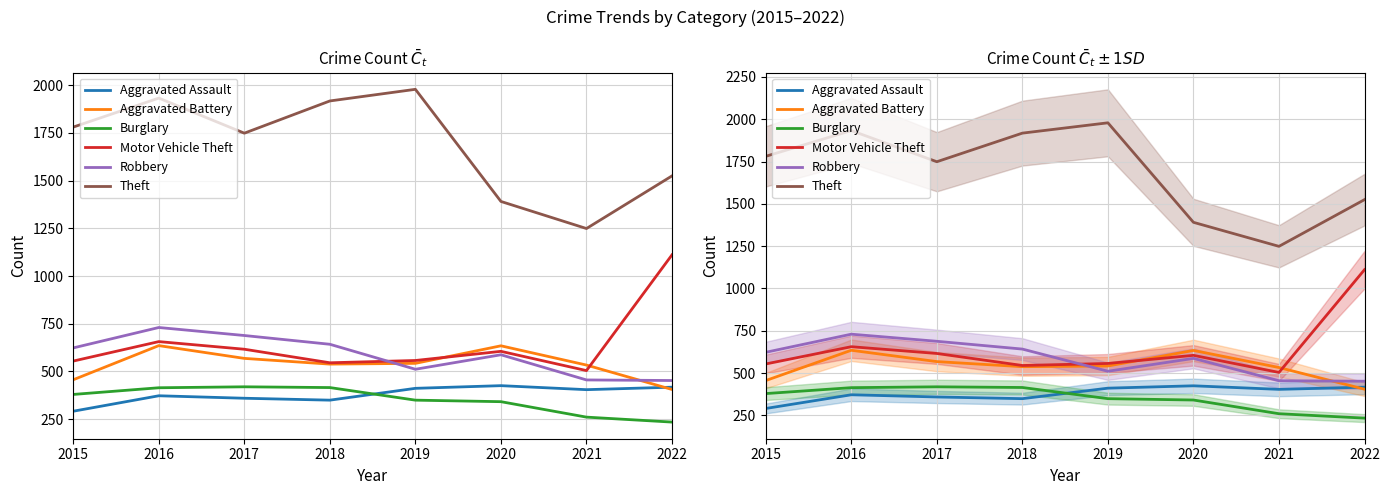

What are all the series names shown in the legend?

Aggravated Assault, Aggravated Battery, Burglary, Motor Vehicle Theft, Robbery, Theft